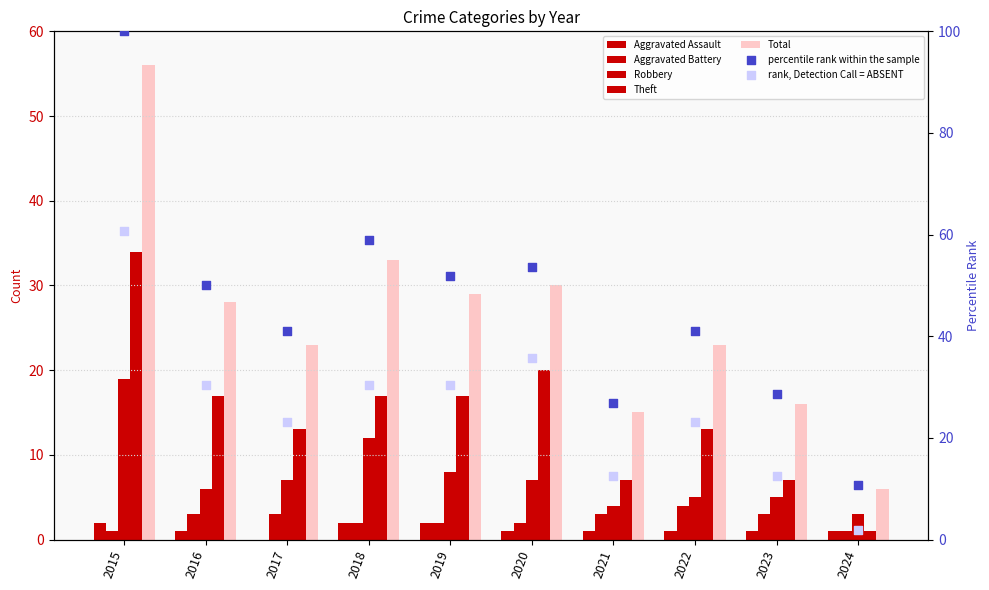

Which series reaches the minimum Y coordinate?

Aggravated Assault